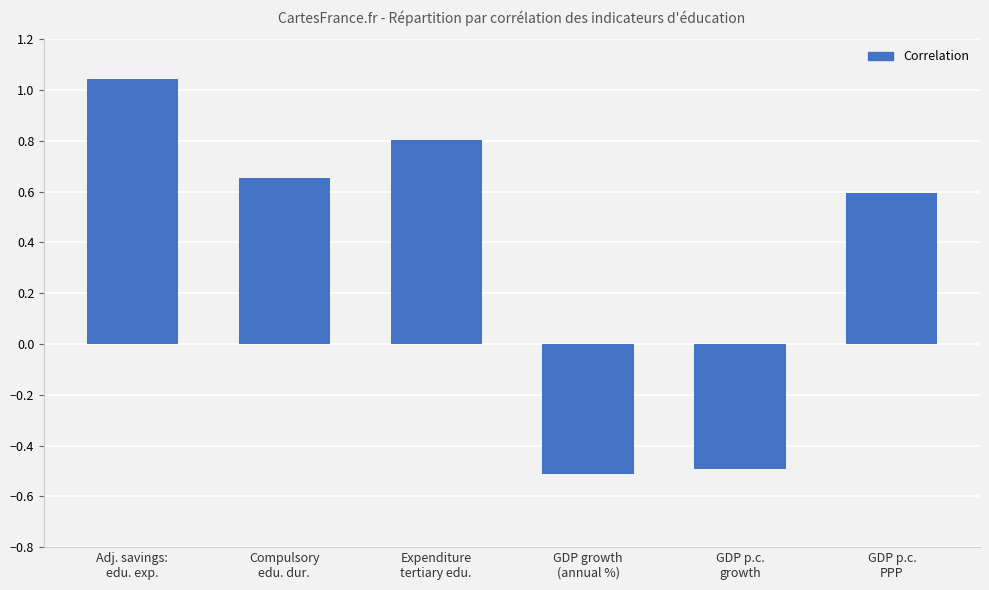

Which category has the highest value across all series?

Adj. savings:
edu. exp.